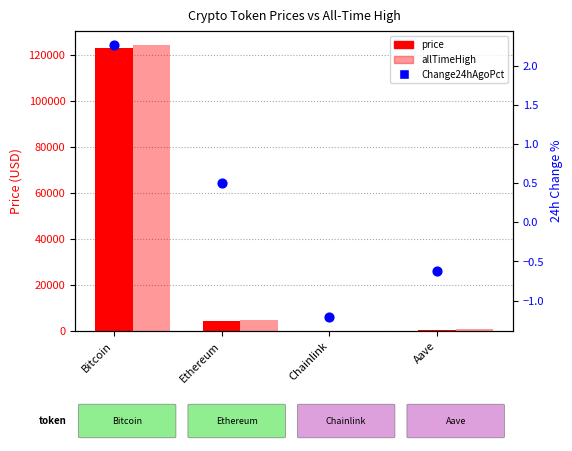

What is the change in value from Bitcoin to Chainlink?

-3.5